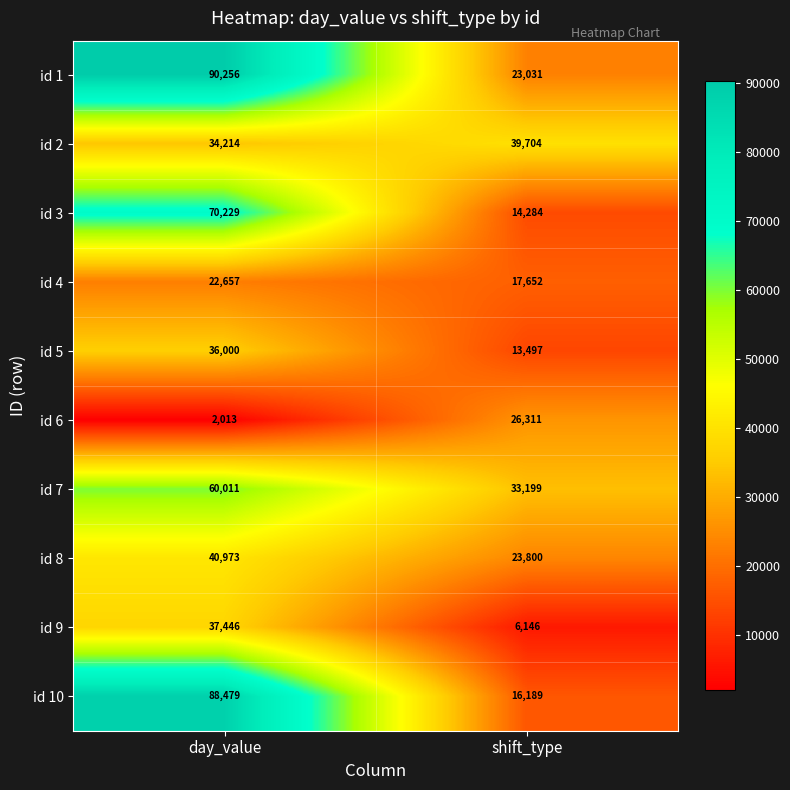

What is the sum of the id 9 values at day_value and shift_type?

43592